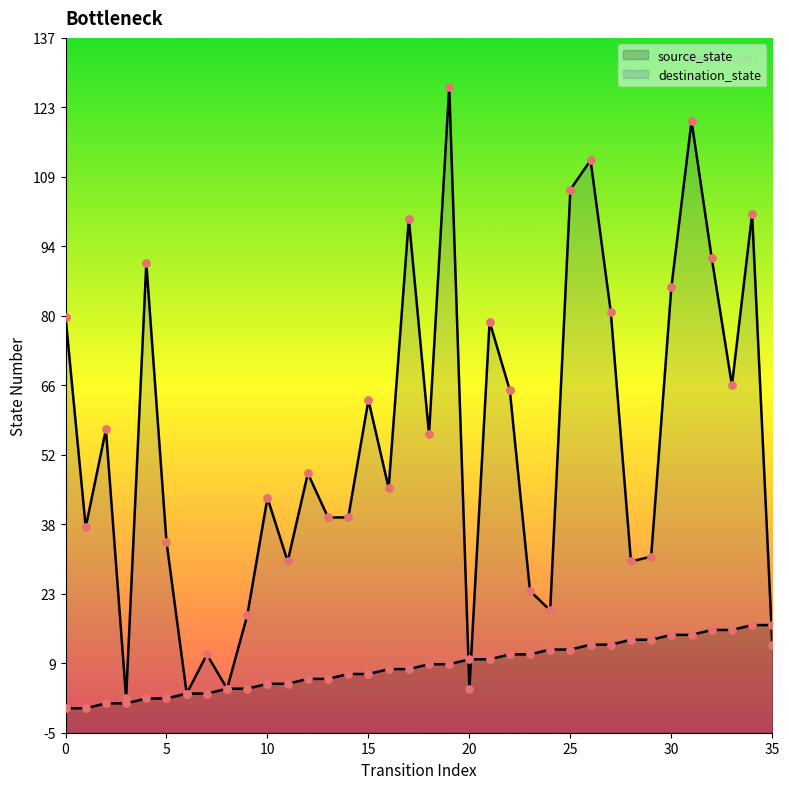

Which series has the largest Y range (max minus min)?

destination_state